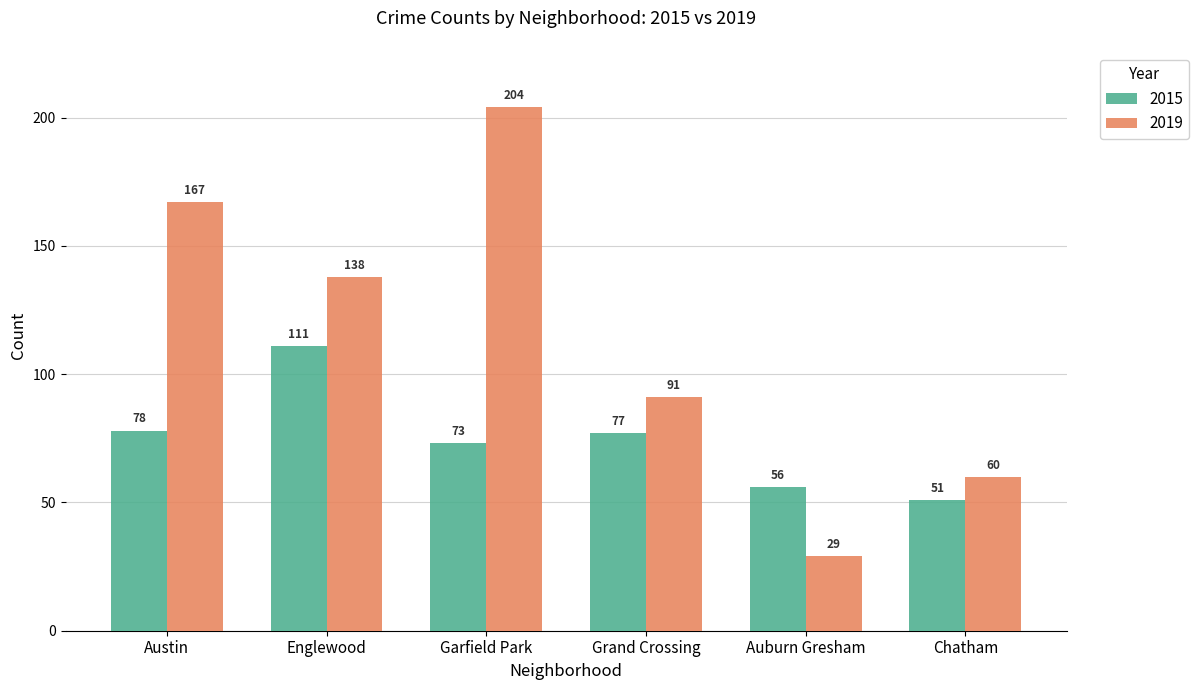

At how many categories does at least one series exceed 155?

2